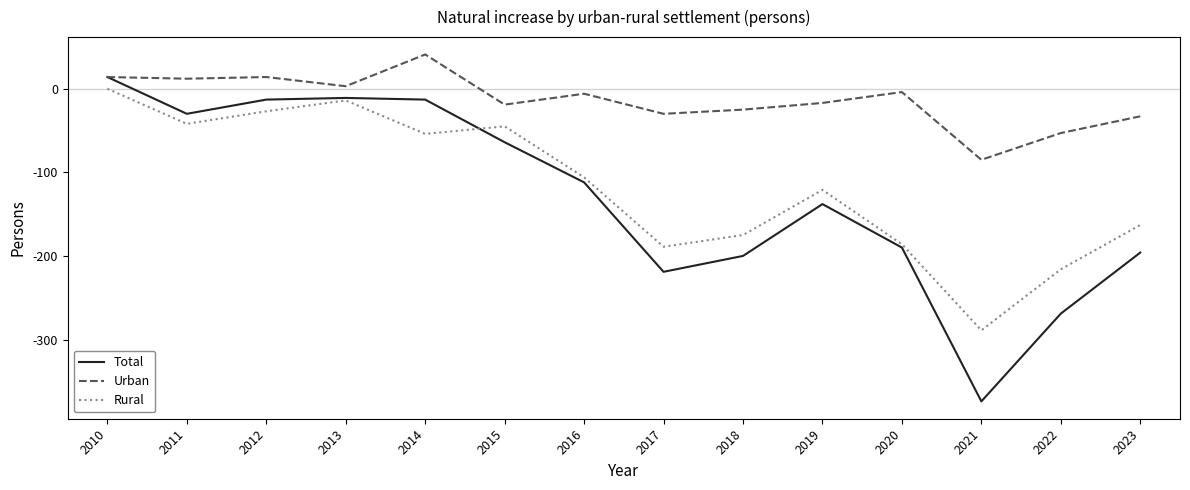

What is the difference between the highest and lowest values at 2022?

216